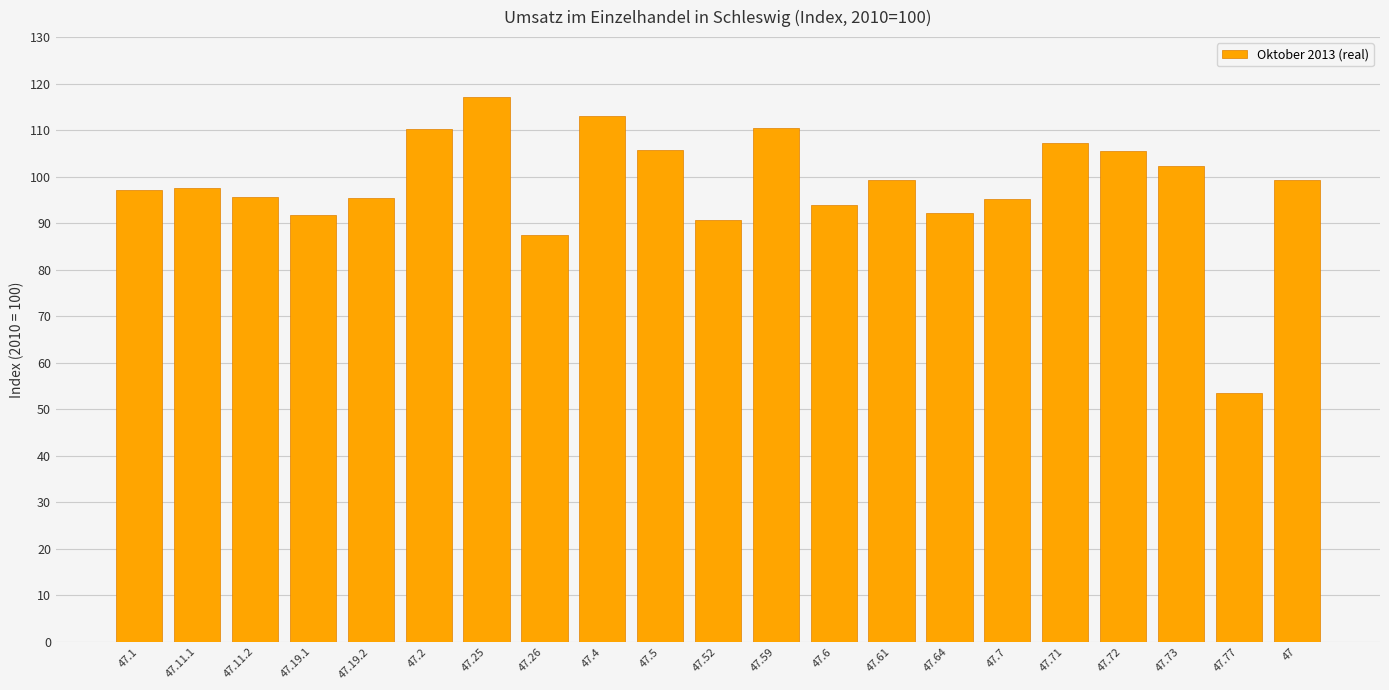

Which category has the highest value across all series?

47.25